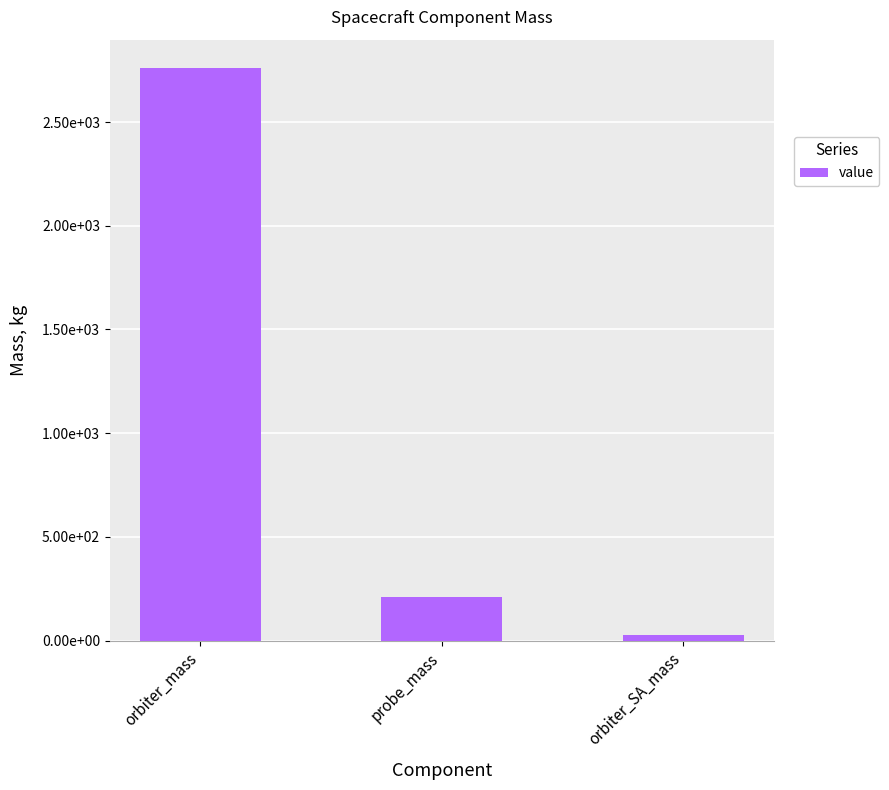

What is the approximate value at probe_mass?

210.2